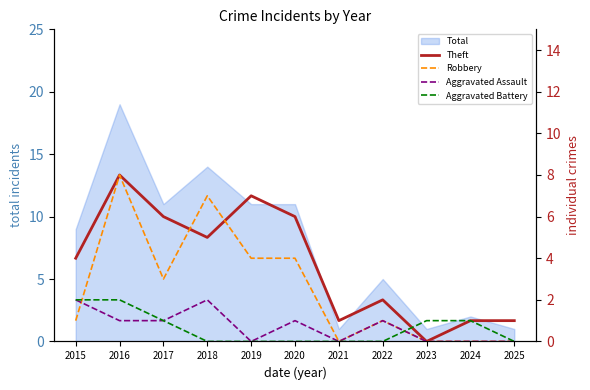

True or false: Robbery has more than 2 points higher than both neighbors.

True